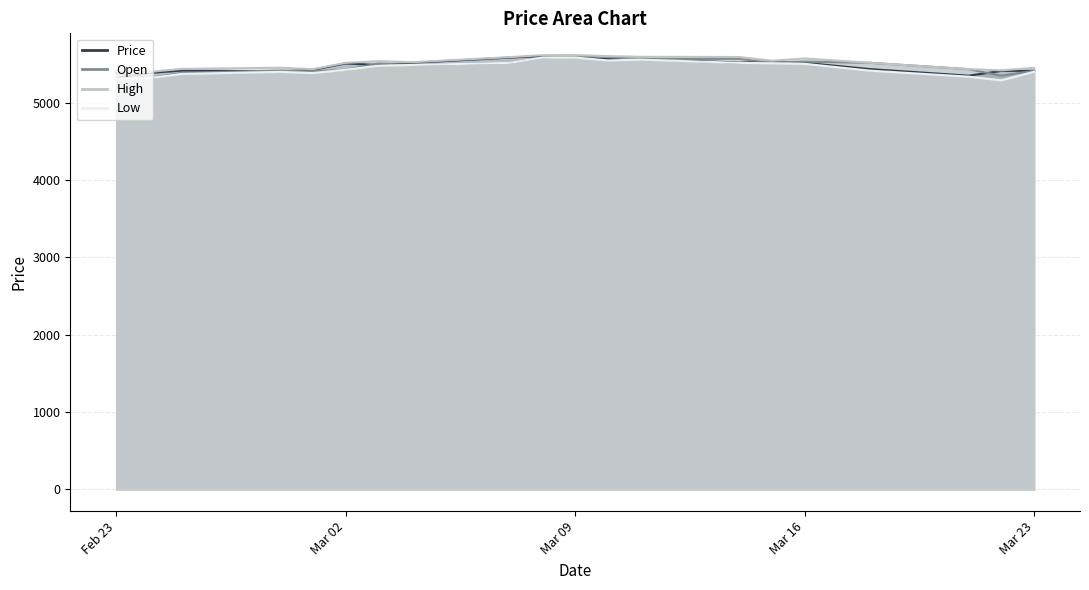

Between 2021-03-23 and 2021-03-18, which series saw the biggest shift?

Open